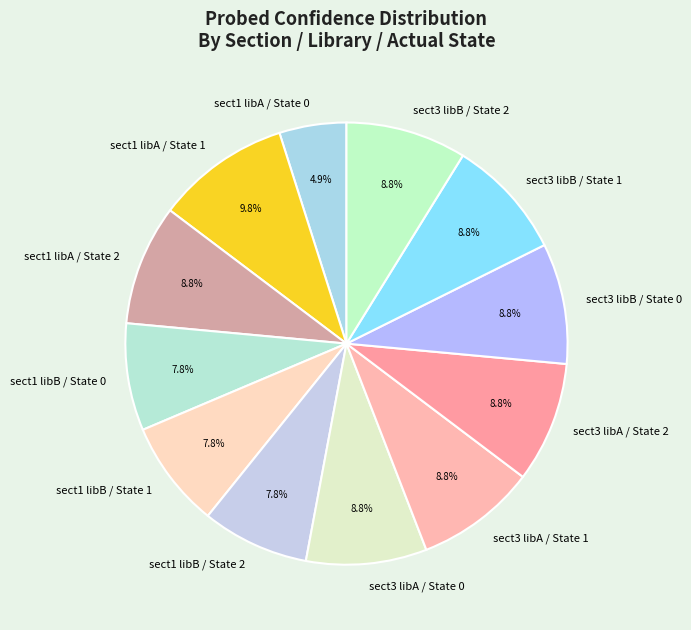

To the nearest percent, what portion does sect3 libB / State 1 represent?

9%